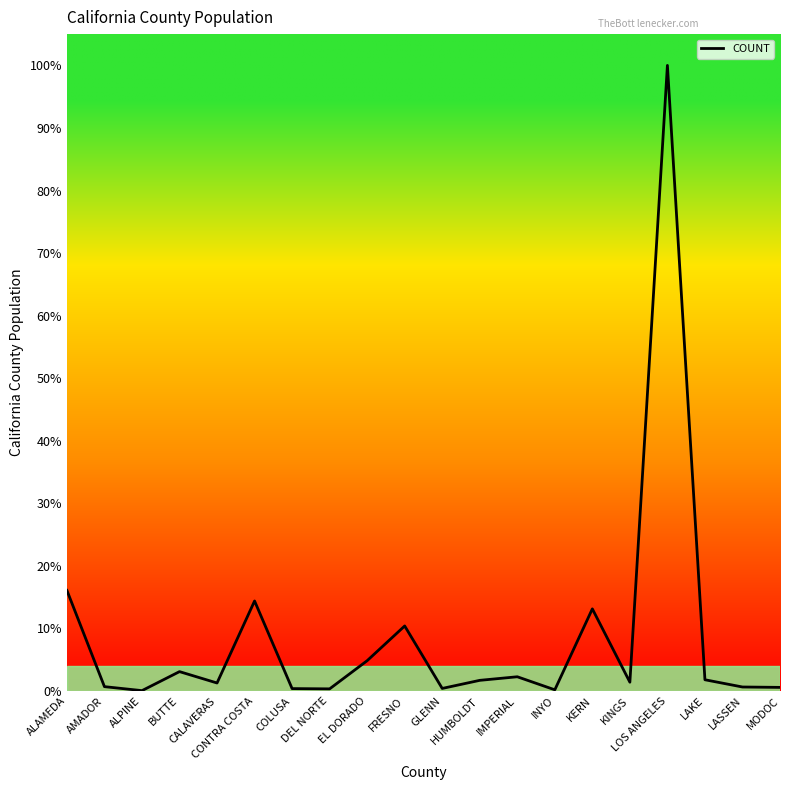

What is the change in value from ALAMEDA to DEL NORTE?

-0.2